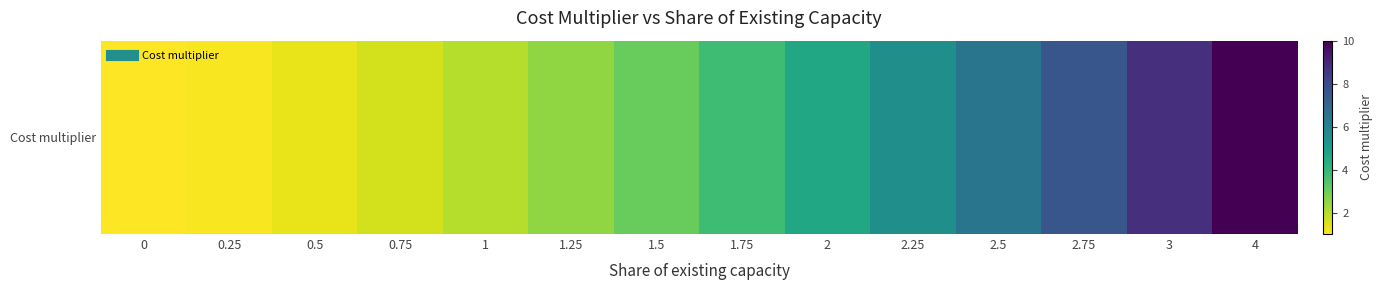

The chart shows a value of 2.7 at 2.25. True or false?

False